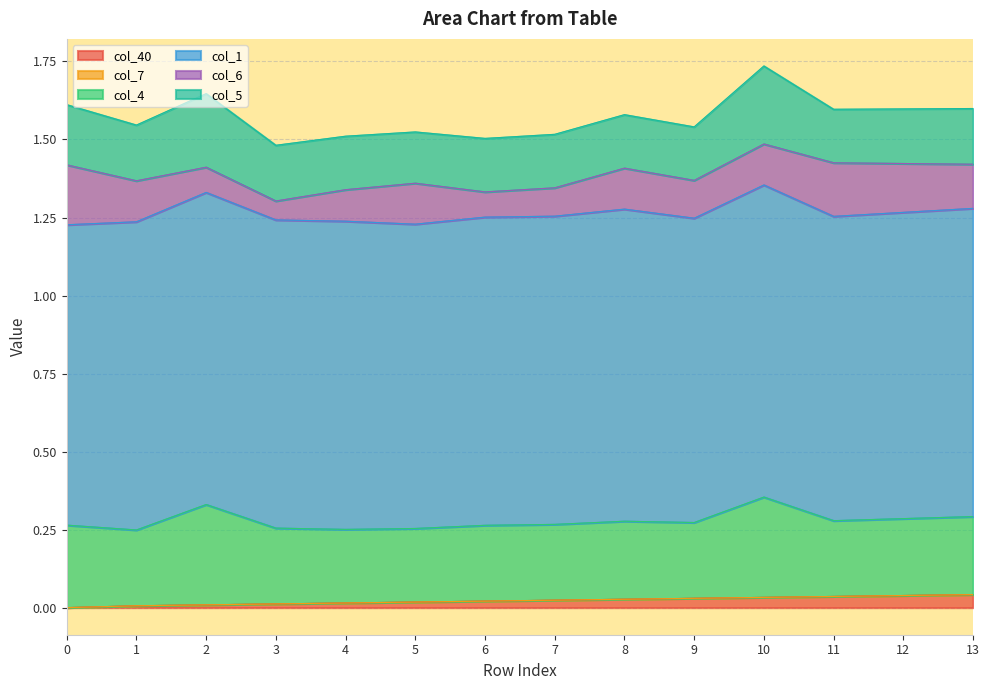

What is the sum of the col_1 values at 6 and 4?

2.0